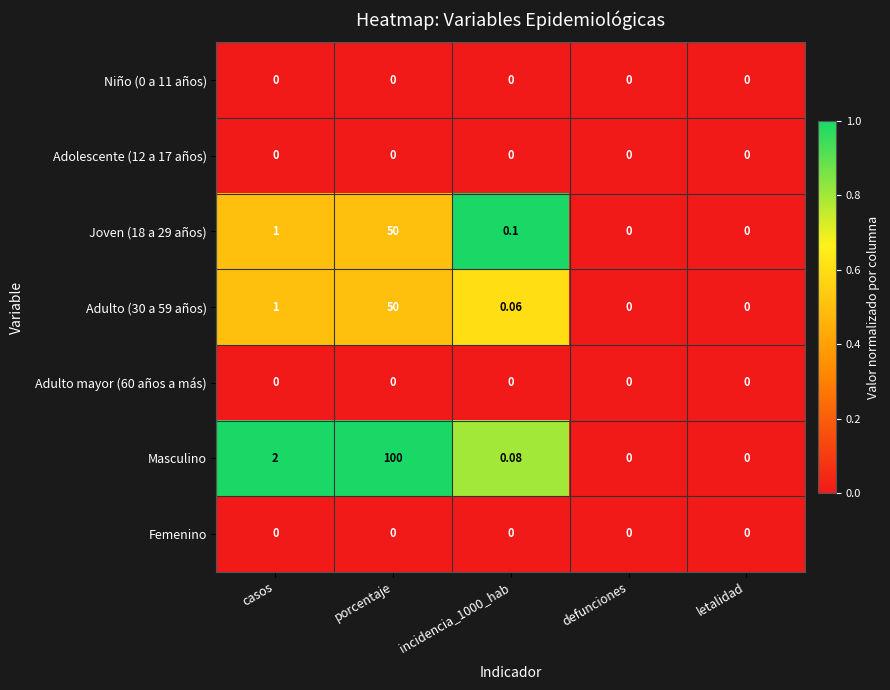

Which series has the largest total across all categories?

Masculino